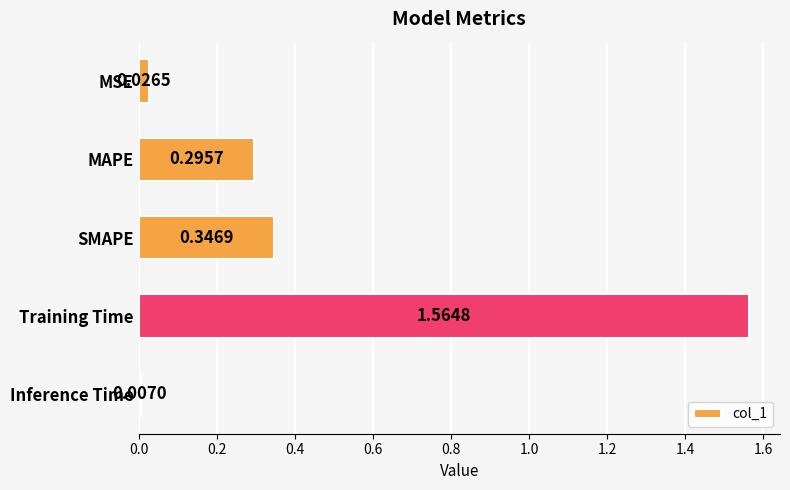

What is the sum of all values?

2.2